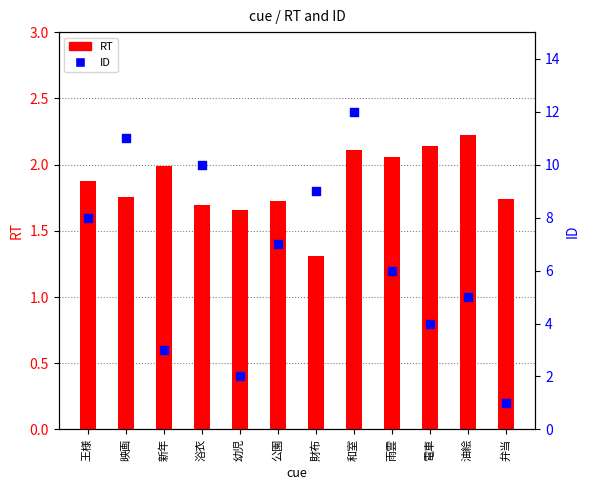

Which series has the largest total across all categories?

ID